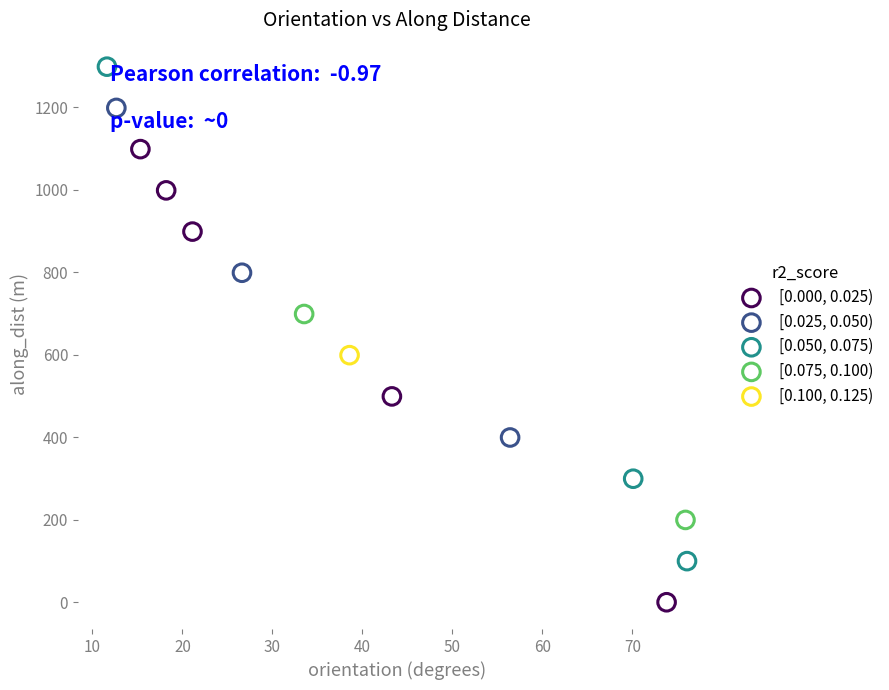

What are all the series names shown in the legend?

[0.000, 0.025), [0.025, 0.050), [0.050, 0.075), [0.075, 0.100), [0.100, 0.125)